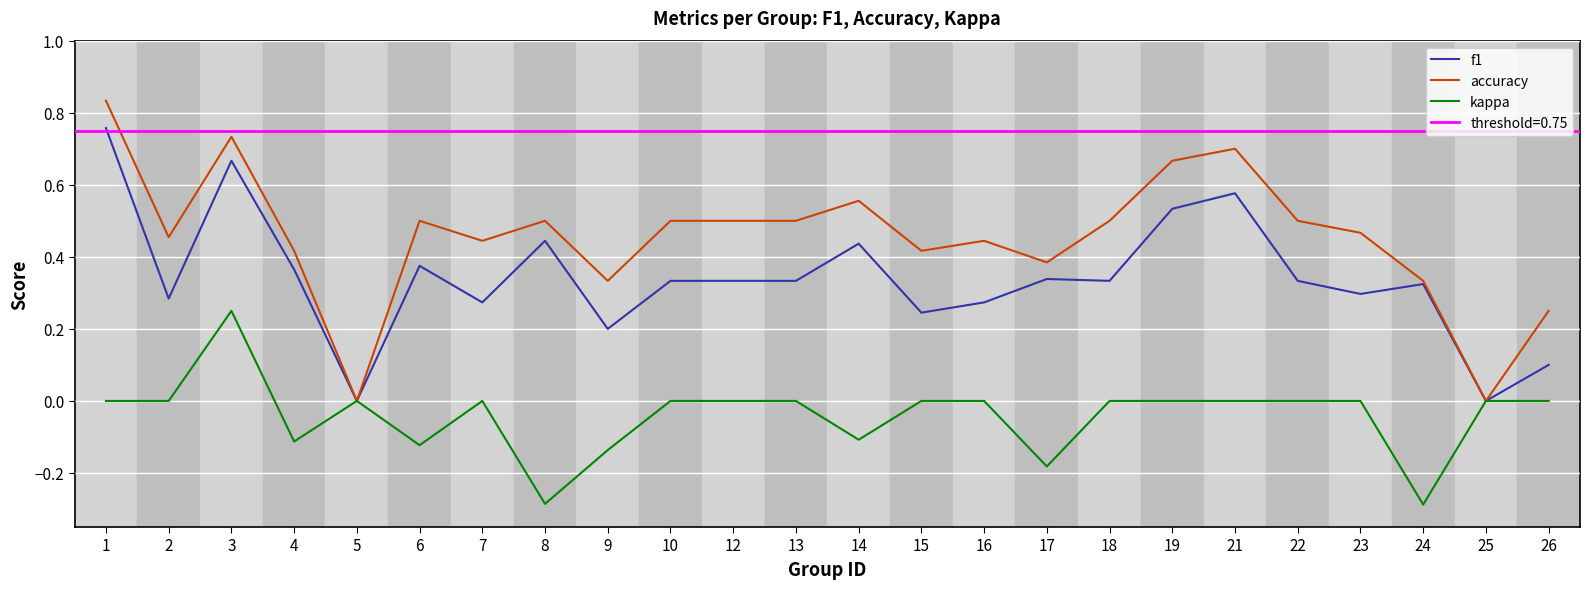

Rank the categories by kappa value from lowest to highest.

24, 8, 17, 9, 6, 4, 14, 1, 2, 5, 7, 10, 12, 13, 15, 16, 18, 19, 21, 22, 23, 25, 26, 3